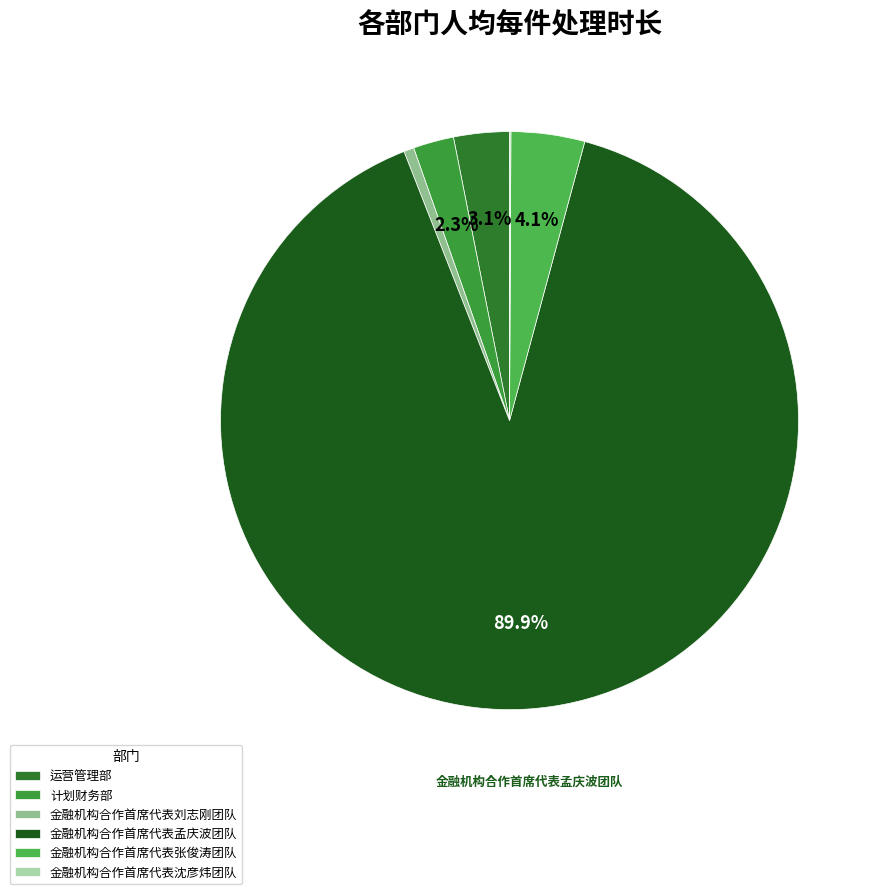

What is the largest slice in the pie chart?

金融机构合作首席代表孟庆波团队